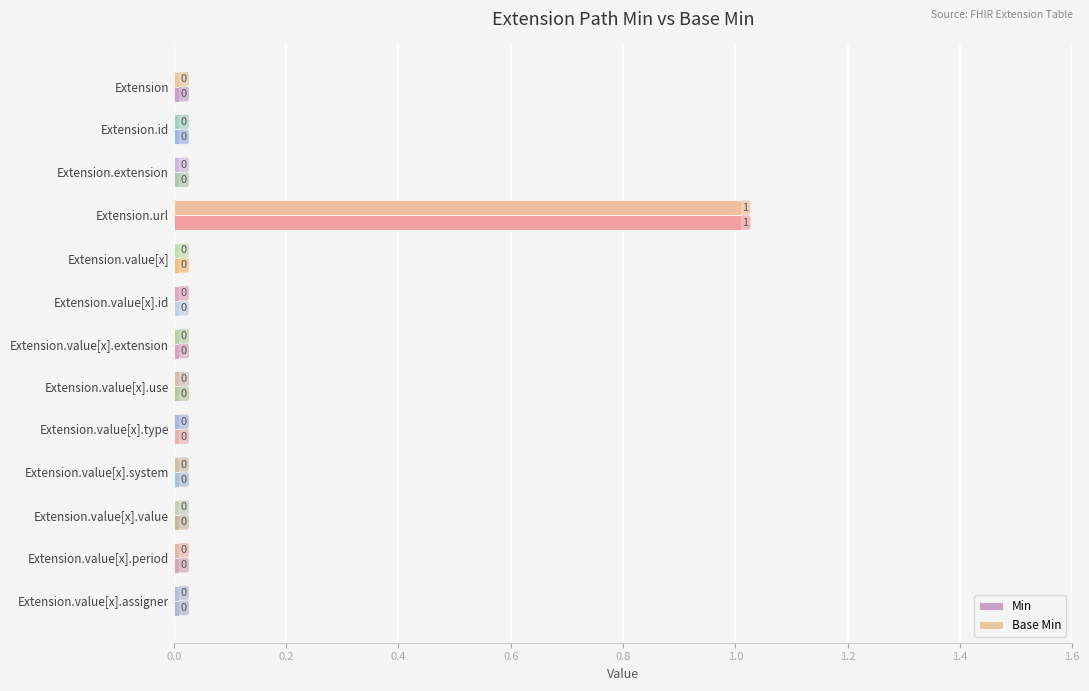

What is the maximum value shown in the chart?

1.0